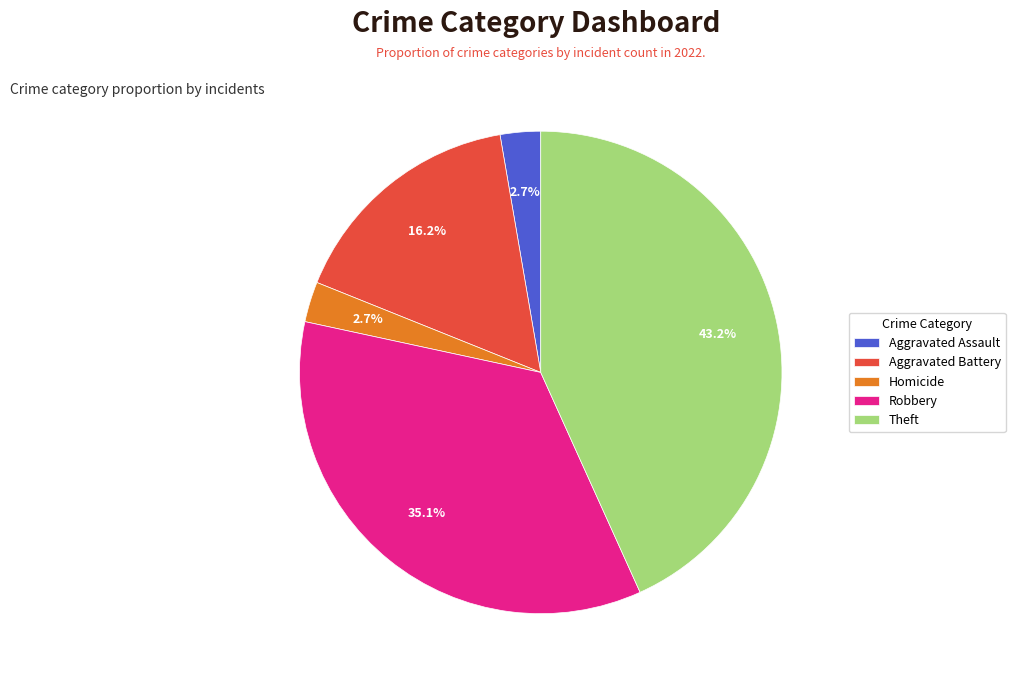

Combined, what portion of the pie is Aggravated Assault and Aggravated Battery?

18.9%